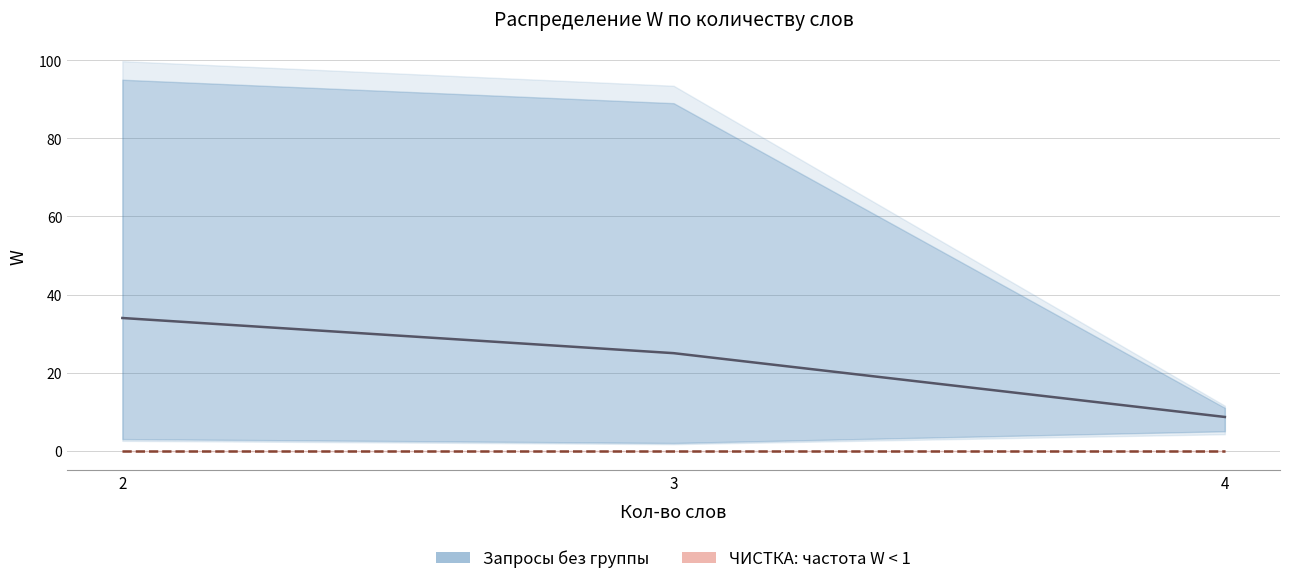

What is the difference between the maximum and second lowest values in the Запросы без группы series?

9.0